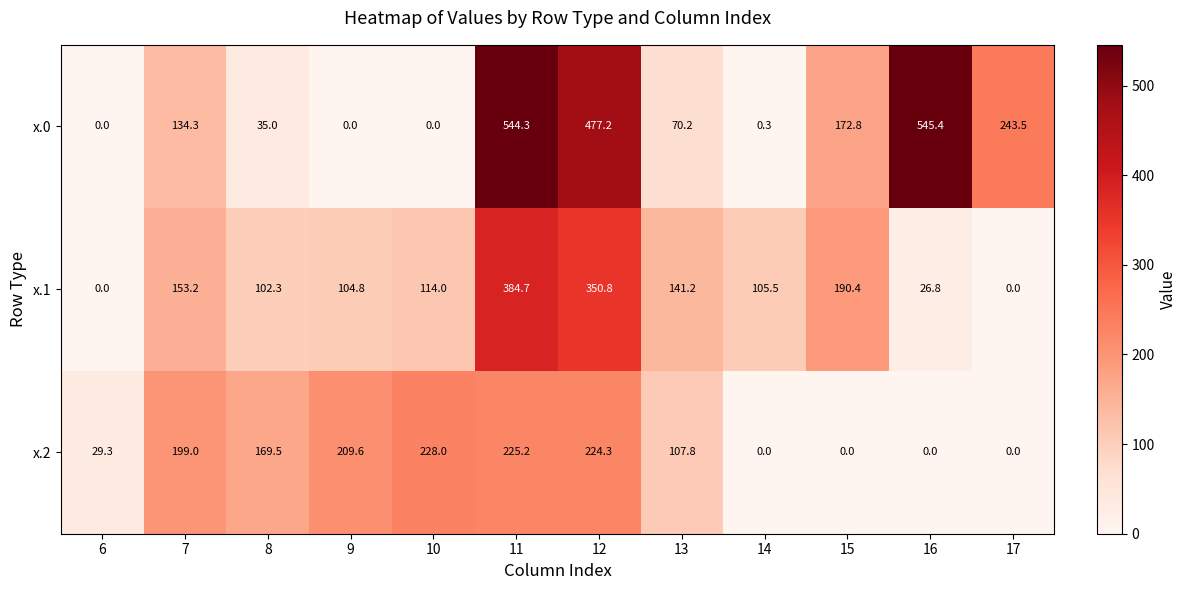

Between 13 and 16, which series saw the biggest shift?

x.0